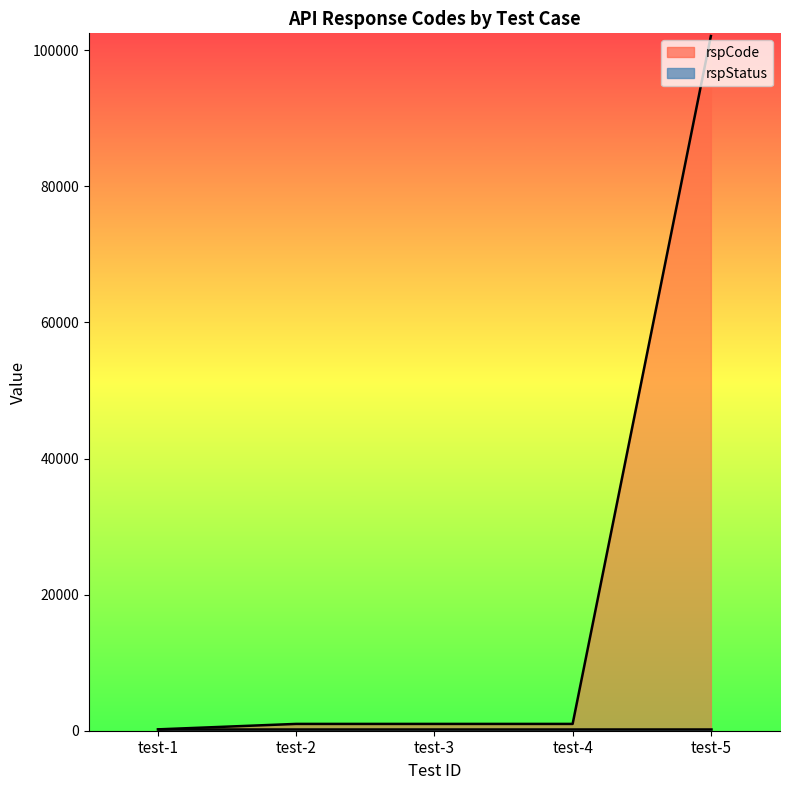

Which label corresponds to the largest value in the chart?

test-5